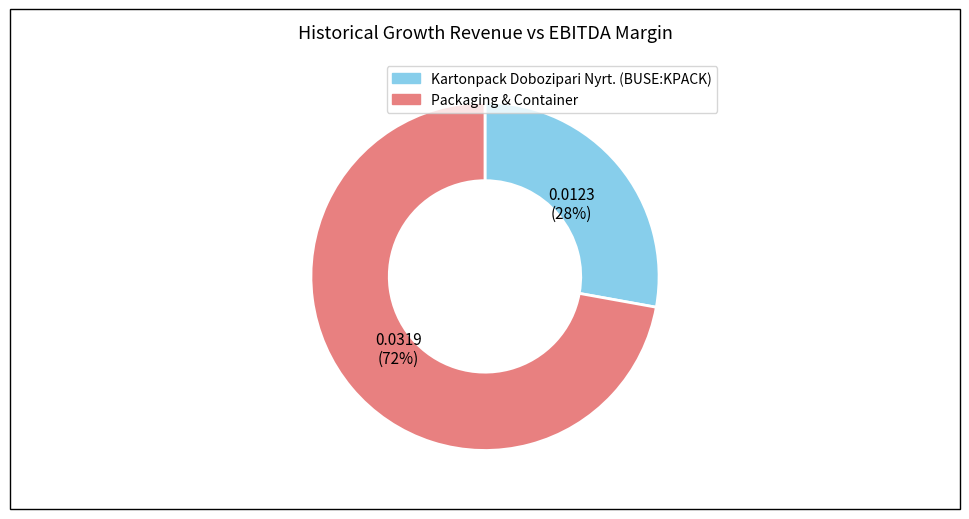

To the nearest percent, what portion does Kartonpack Dobozipari Nyrt. (BUSE:KPACK) represent?

28%